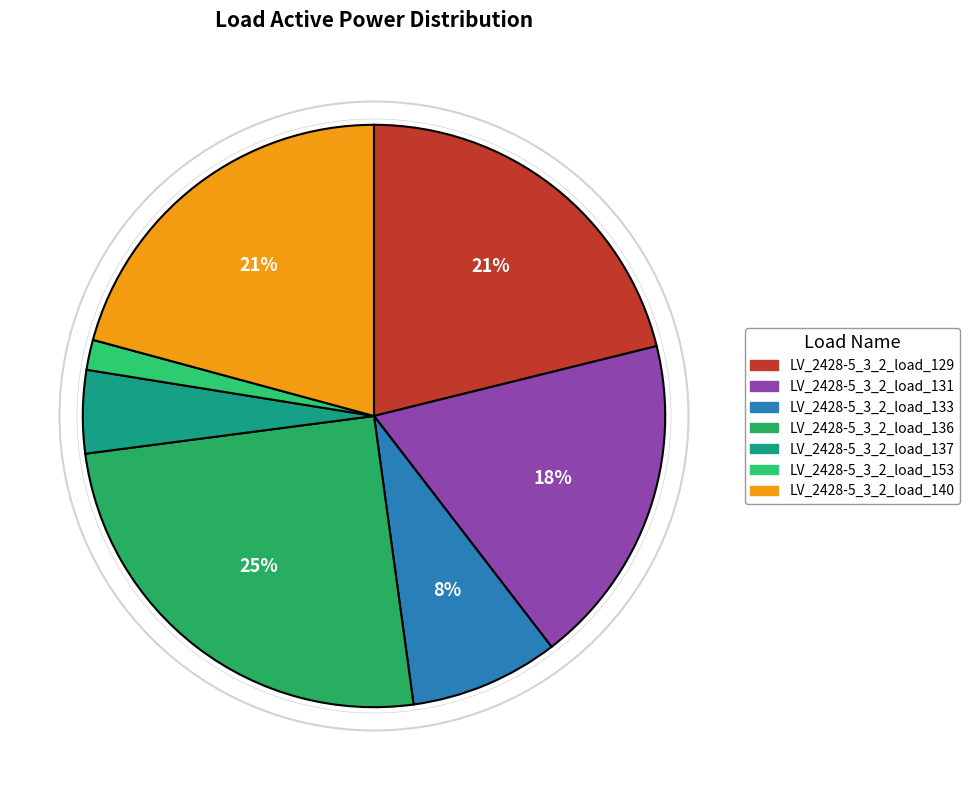

To the nearest percent, what is the average slice percentage?

14%